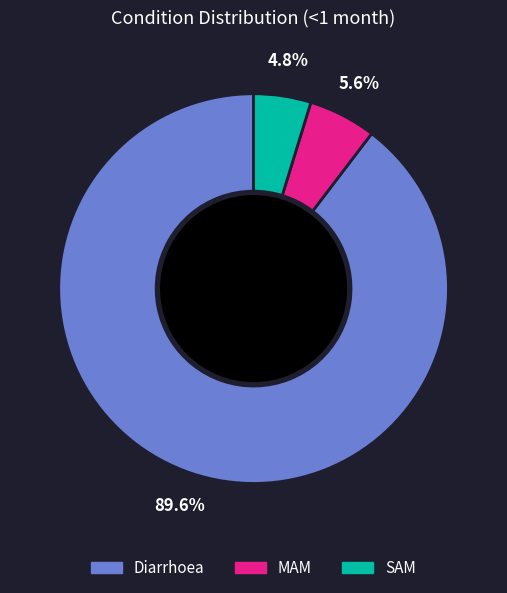

What is the total percentage of SAM and Diarrhoea?

94.4%